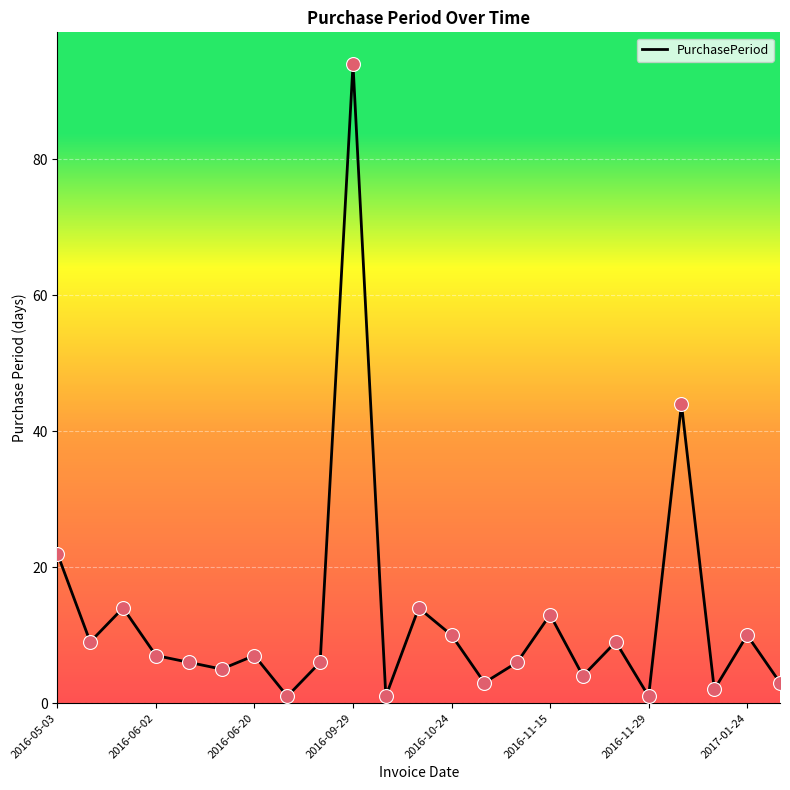

What is the greatest value displayed?

94